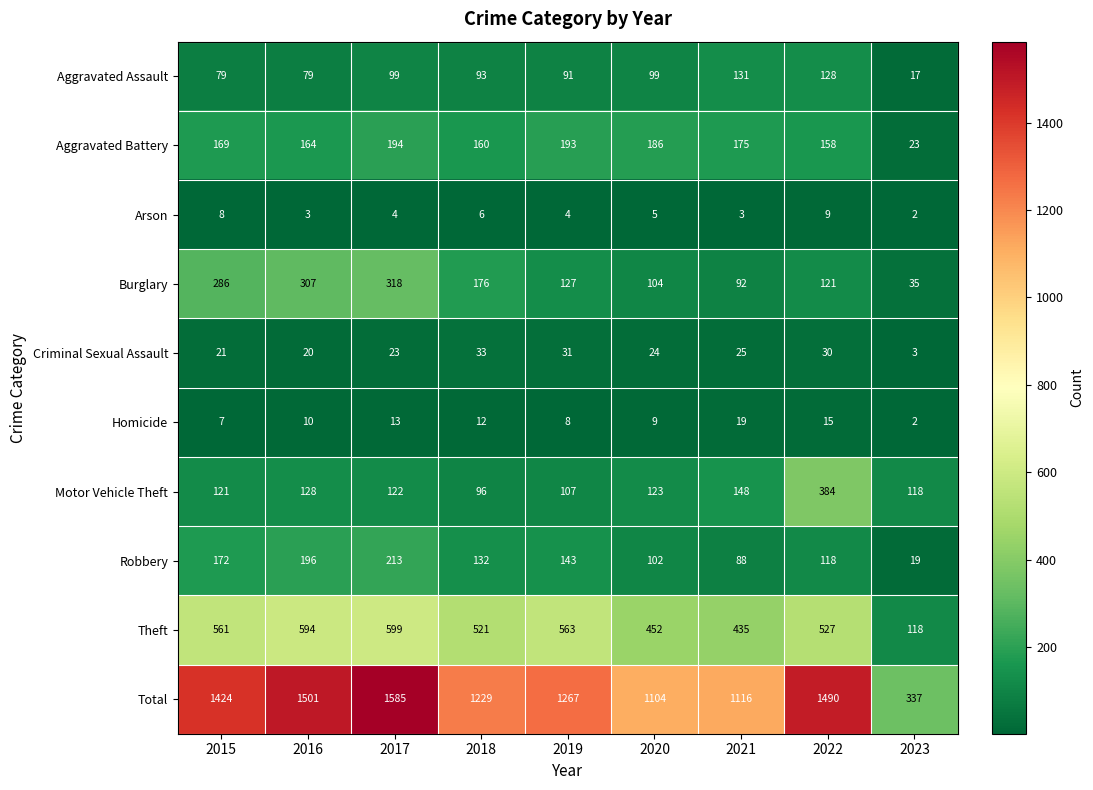

At which category is the sum across all series the highest?

2017